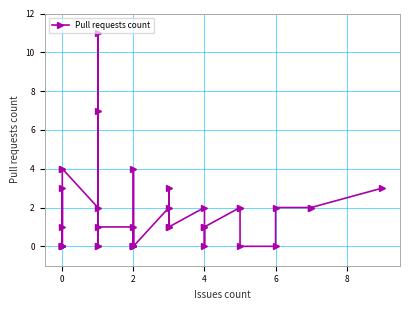

How many data points does each series have?

40